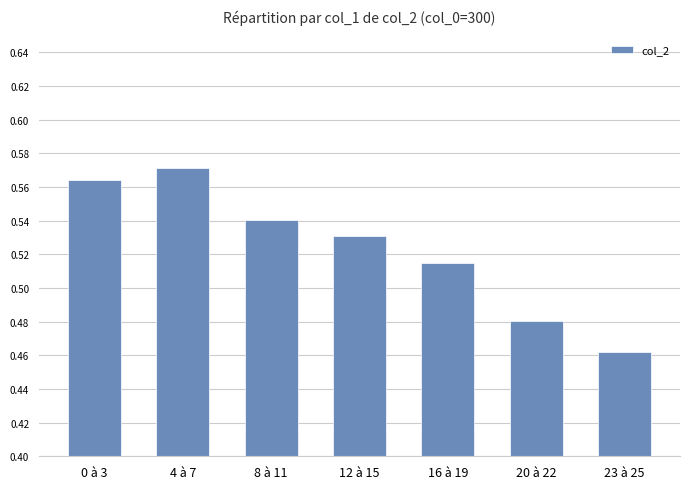

Which category has the highest value across all series?

4 à 7